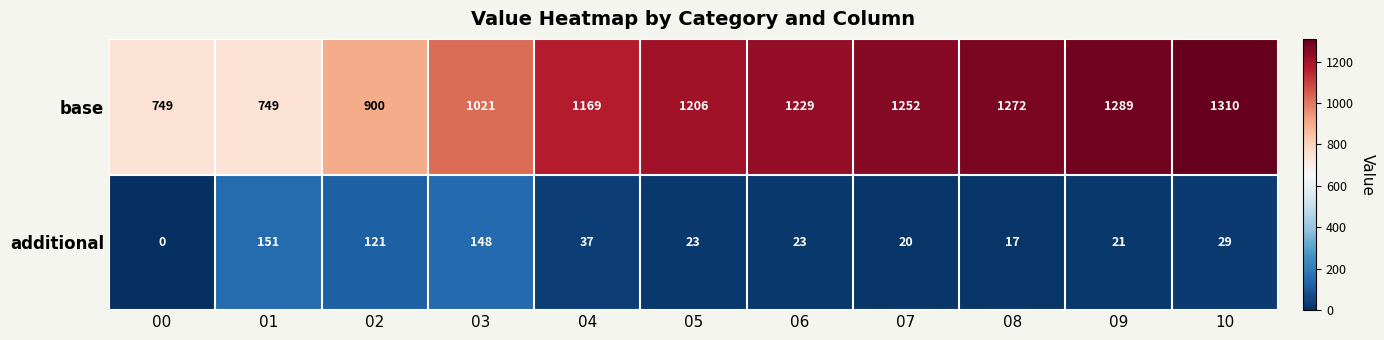

What is the approximate value of base at 02, to the nearest 100?

900